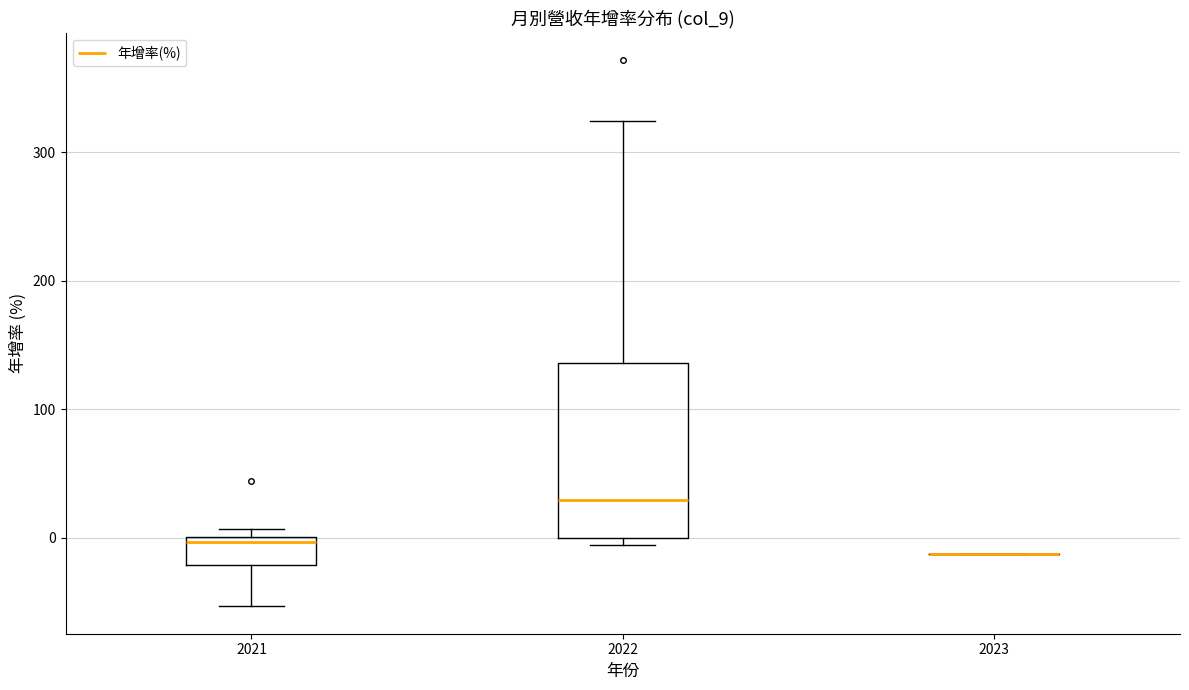

Reading left to right, transcribe this box plot: for each box, give where its median line is, the range the box spans, and where its two whiskers end, as read against the y-axis. The values are not printed on the chart, so give them approximately, as read against the axis.

2021: median 0 (just below the box's upper edge), box -20 to 0, whiskers -50 to 10
2022: median 30, box 0 to 140, whiskers -10 to 320
2023: box collapsed to a line at -10, whiskers -10 to -10